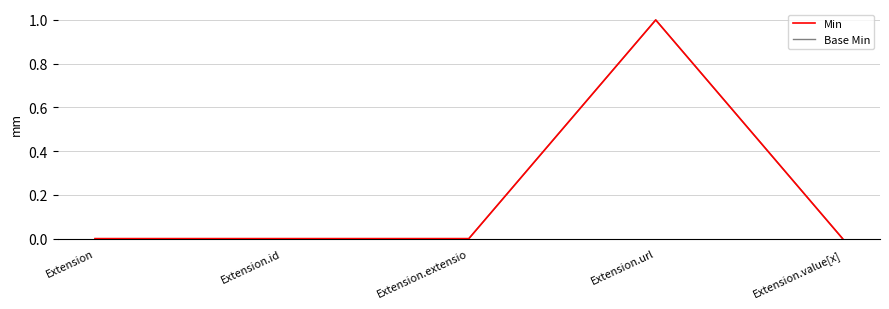

True or false: Base Min and Min intersect in this chart.

False